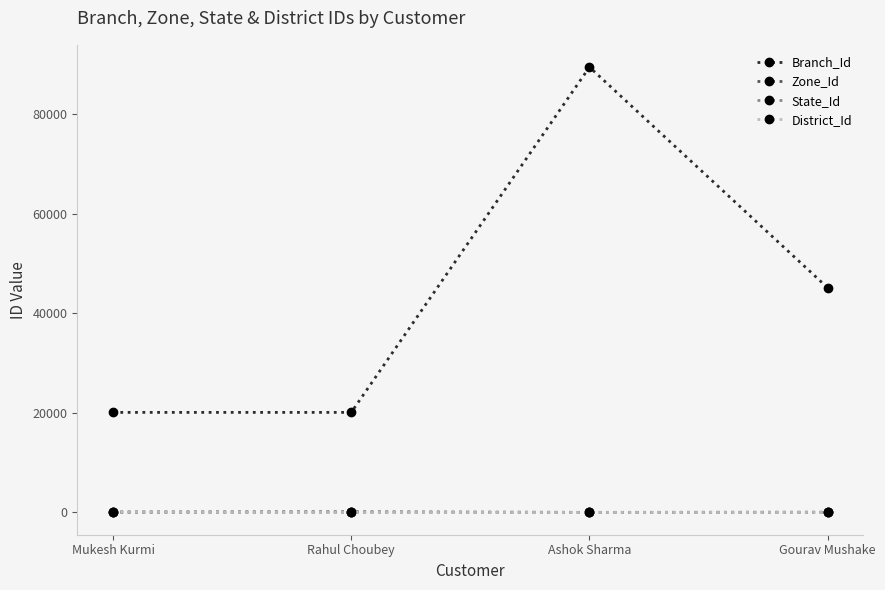

The Branch_Id series shows 125476 at Ashok Sharma. True or false?

False